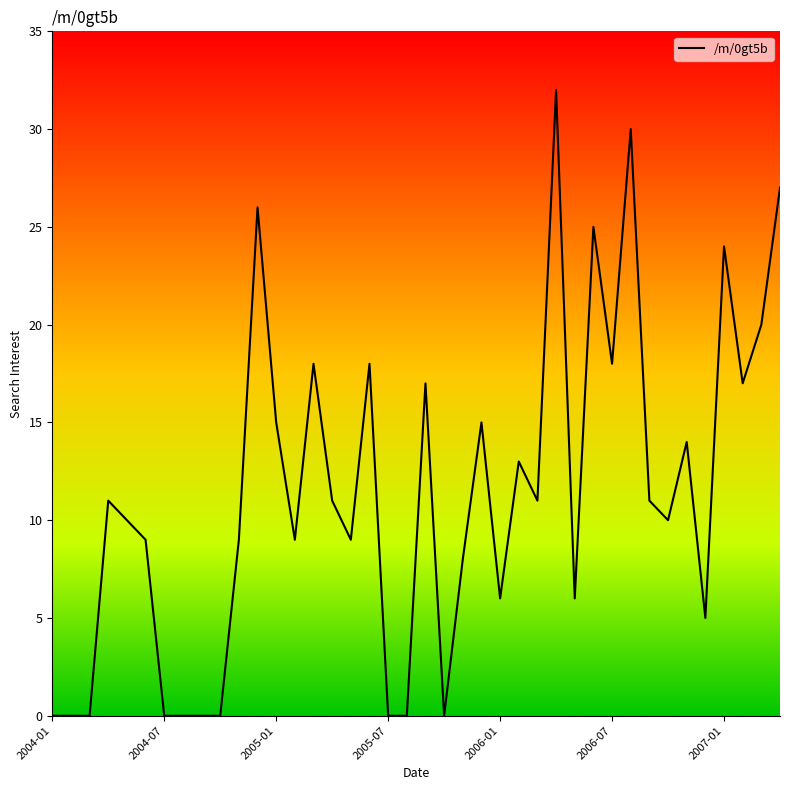

Reading left to right, what are all the values shown in this chart?

0	0	0	11	10	9	0	0	0	0	9	26	15	9	18	11	9	18	0	0	17	0	8	15	6	13	11	32	6	25	18	30	11	10	14	5	24	17	20	27